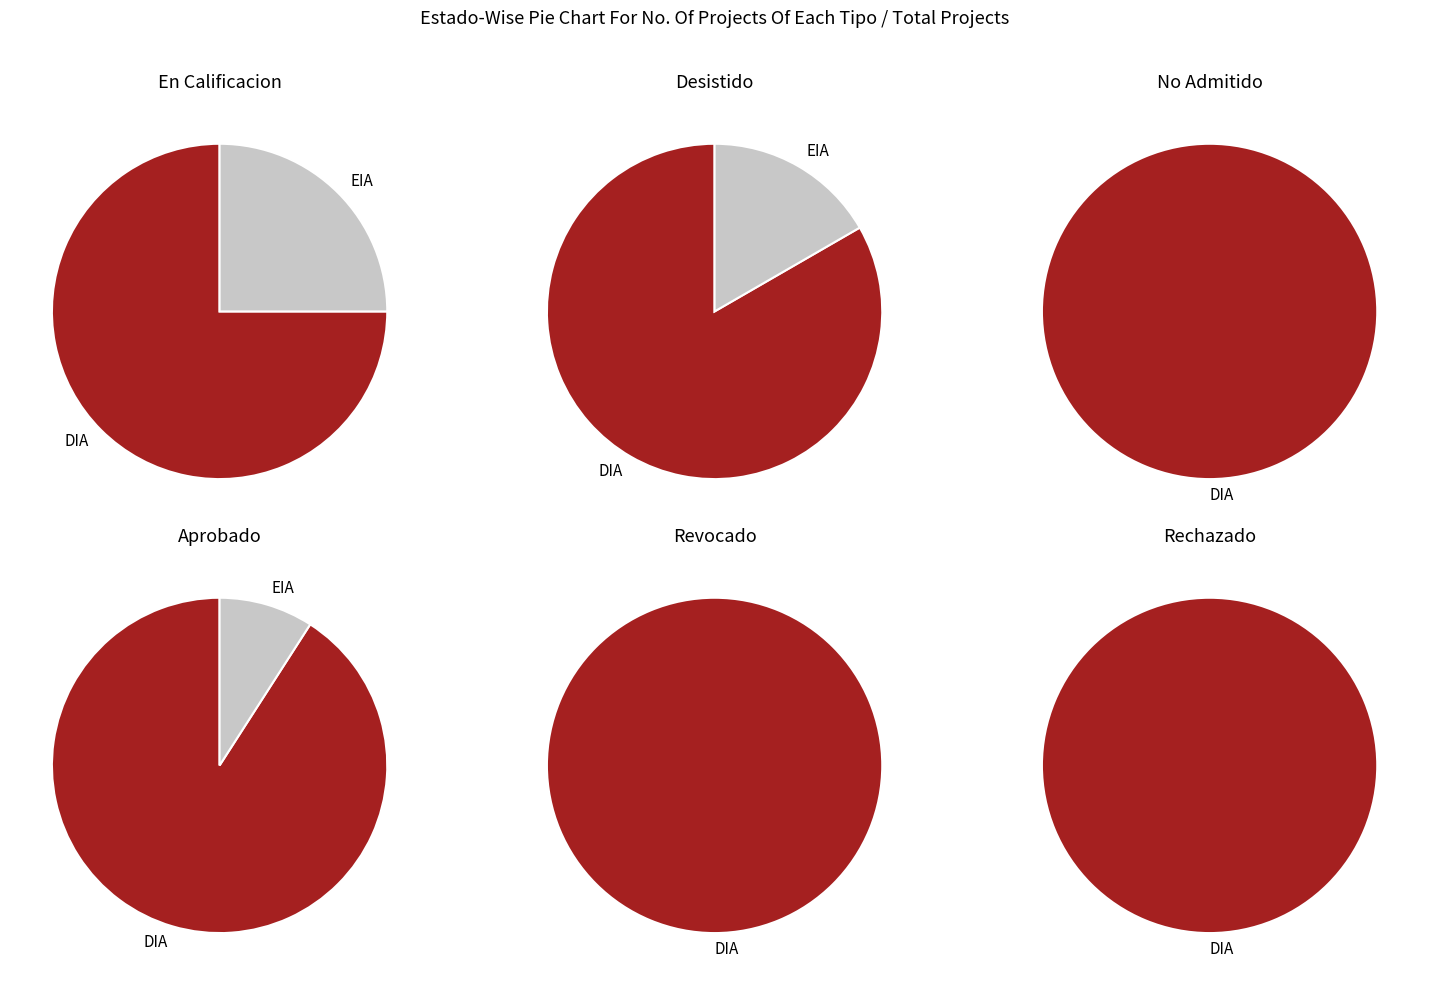

What is the largest slice in the pie chart?

DIA